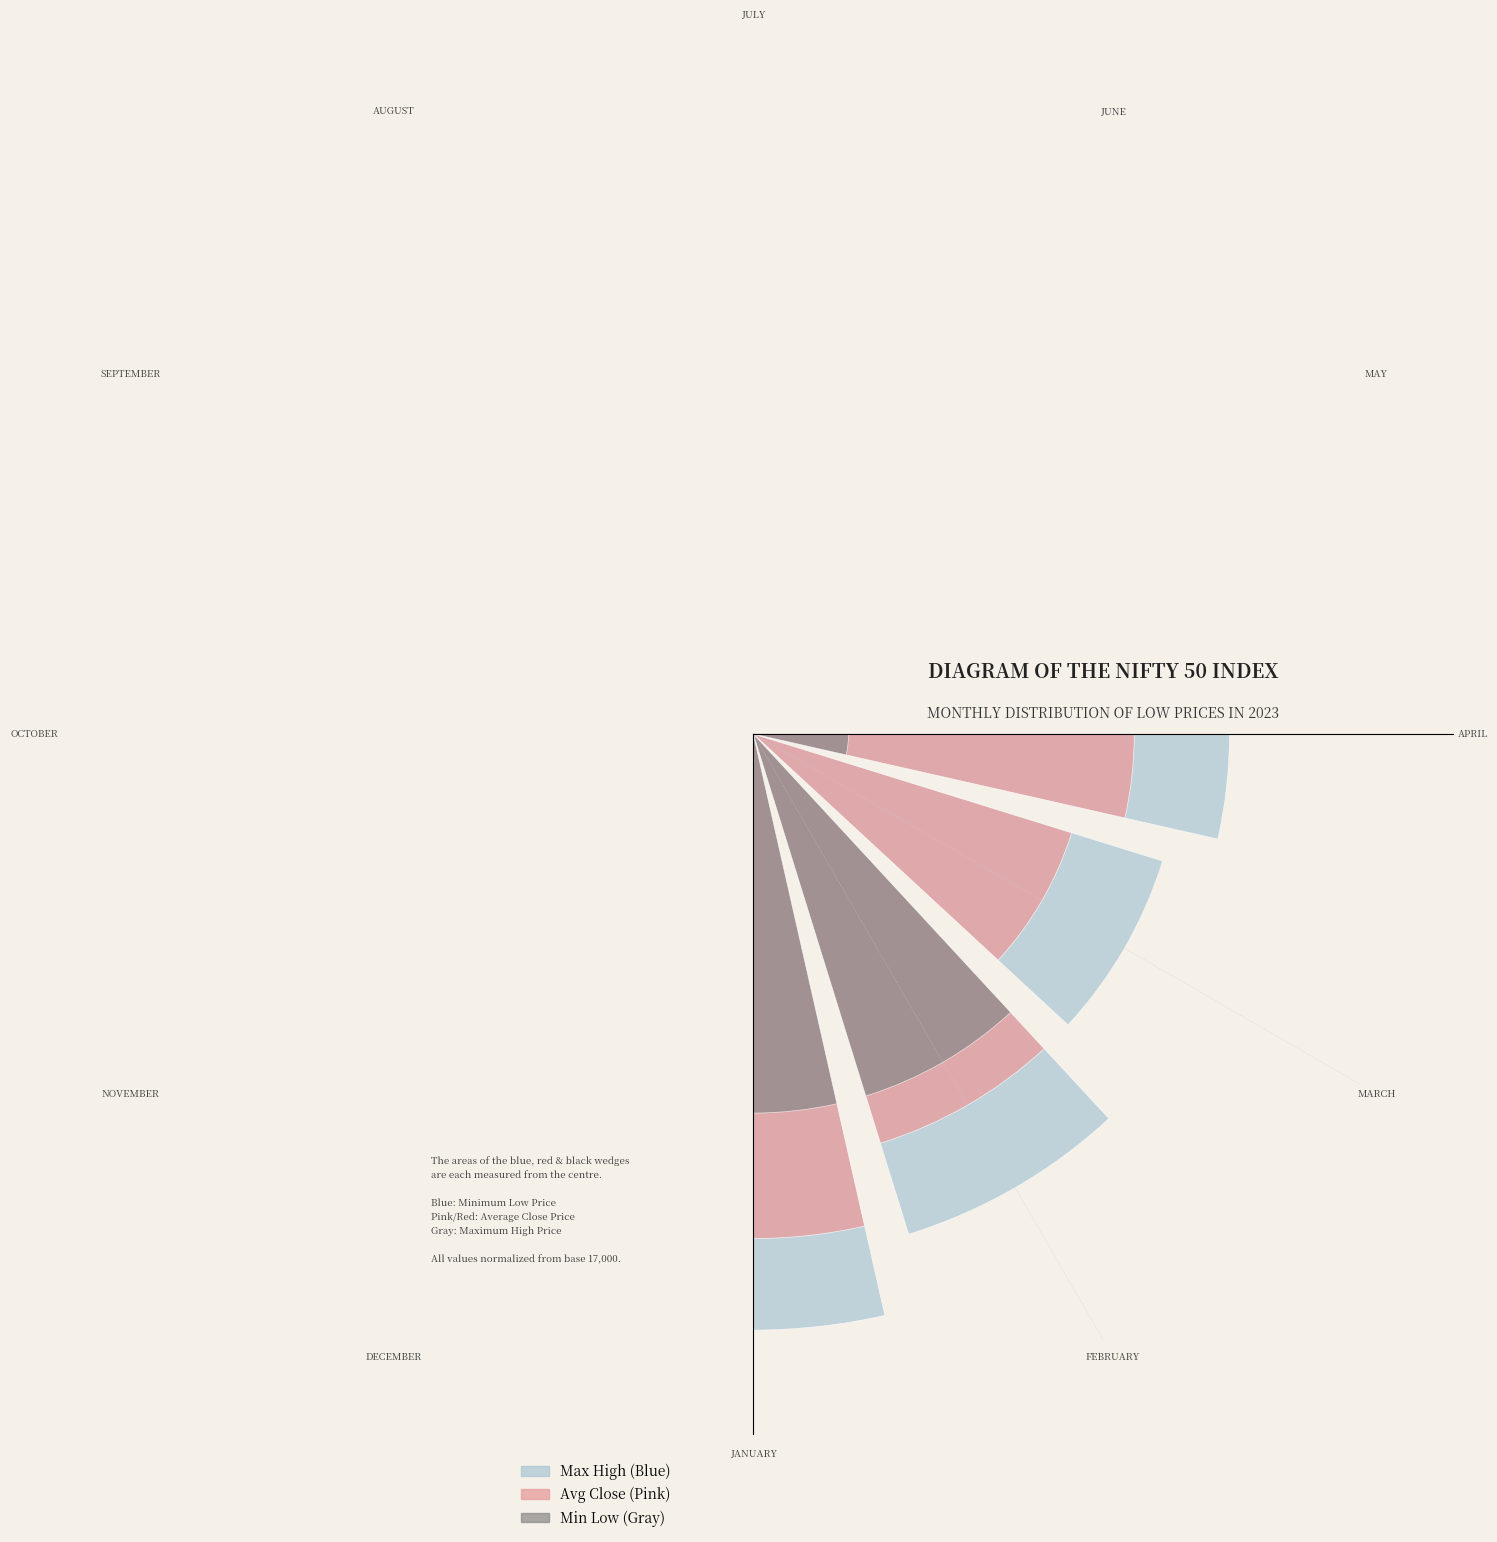

To the nearest percent, what is the difference between the APRIL and SEPTEMBER slice percentages?

2%